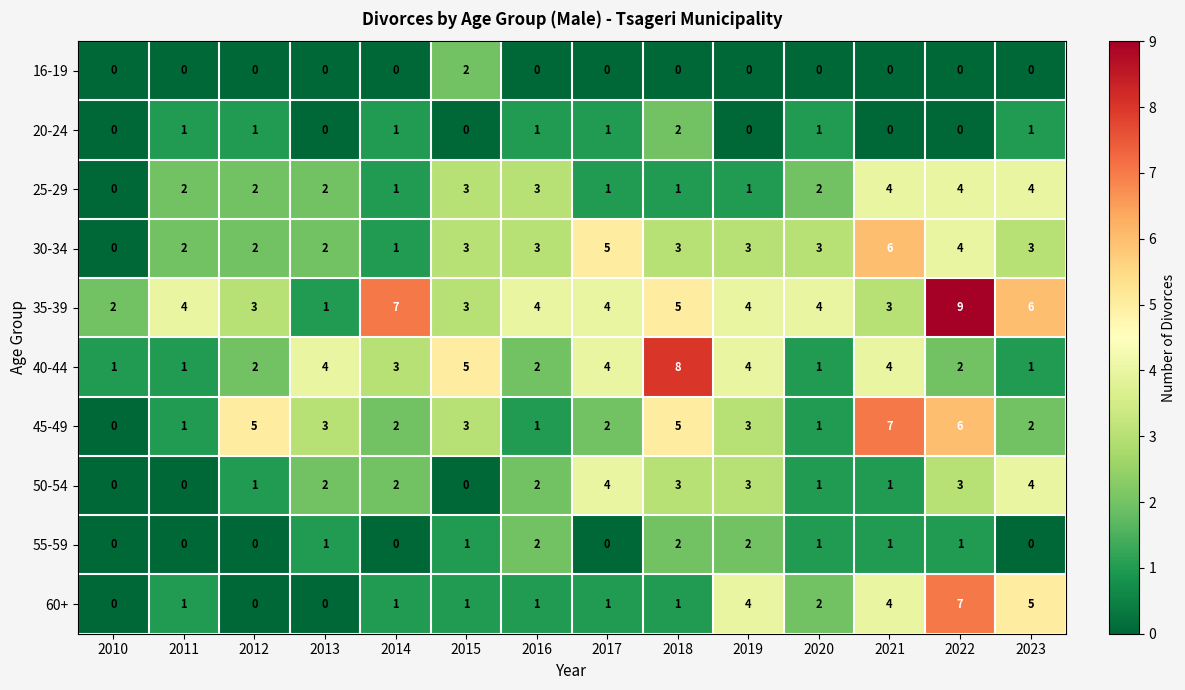

What is the greatest value displayed?

9